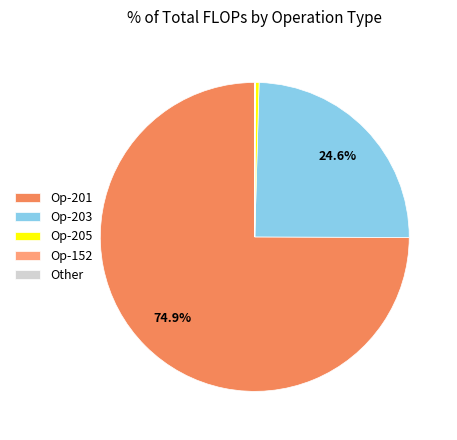

To the nearest percent, what is the difference between the largest and smallest slice percentages?

75%